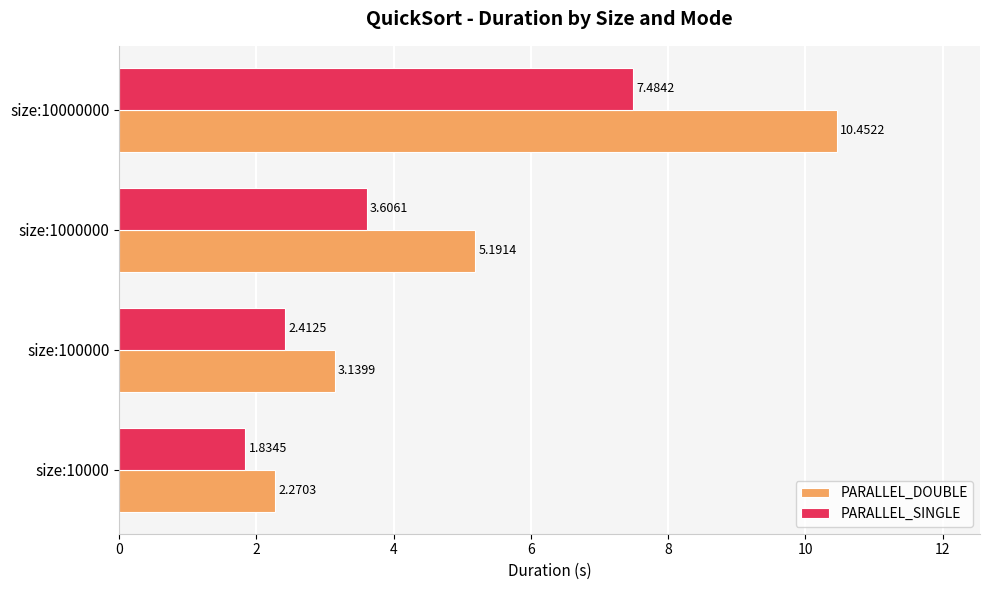

What are all the series names shown in the legend?

PARALLEL_DOUBLE, PARALLEL_SINGLE